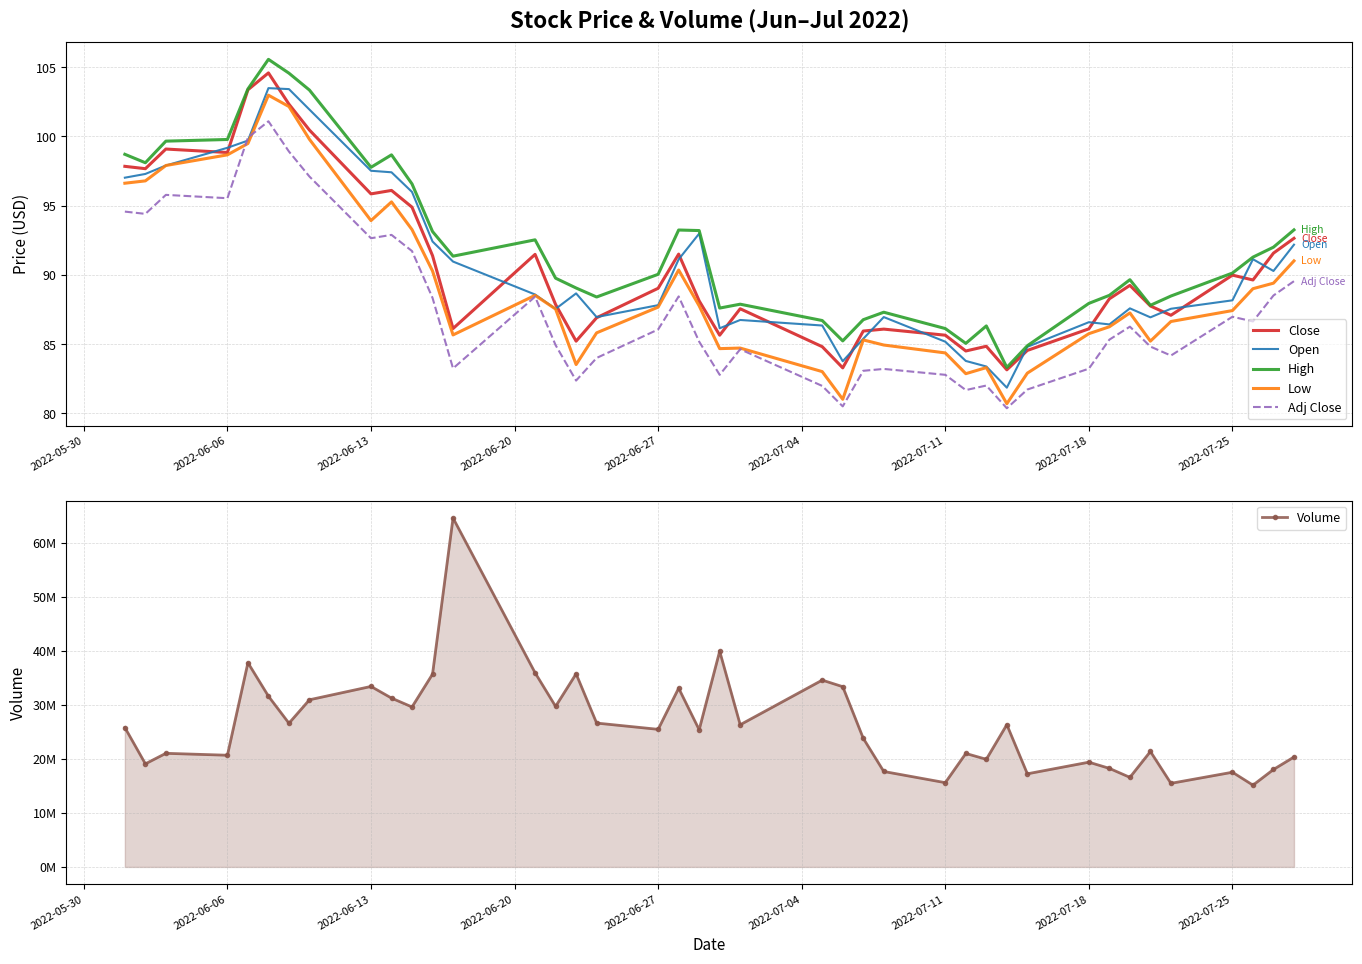

What are all the series names shown in the legend?

Close, Open, High, Low, Adj Close, Volume